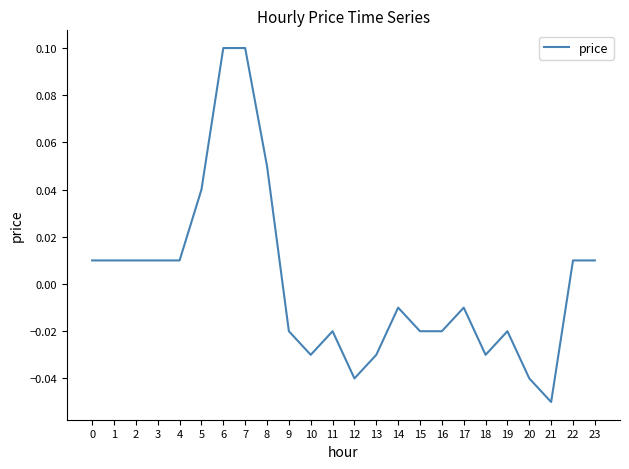

Which label corresponds to the smallest value in the chart?

21